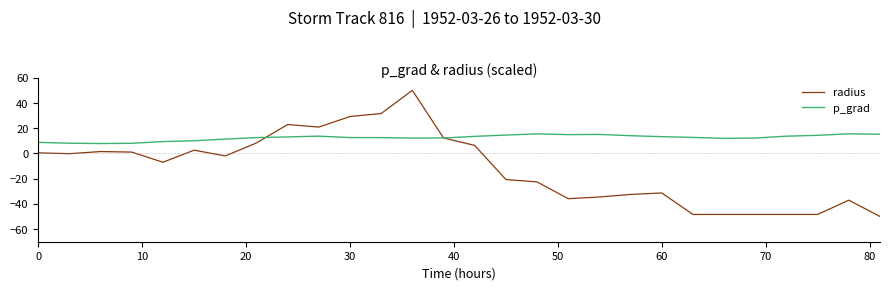

What is the minimum value for p_grad?

7.8